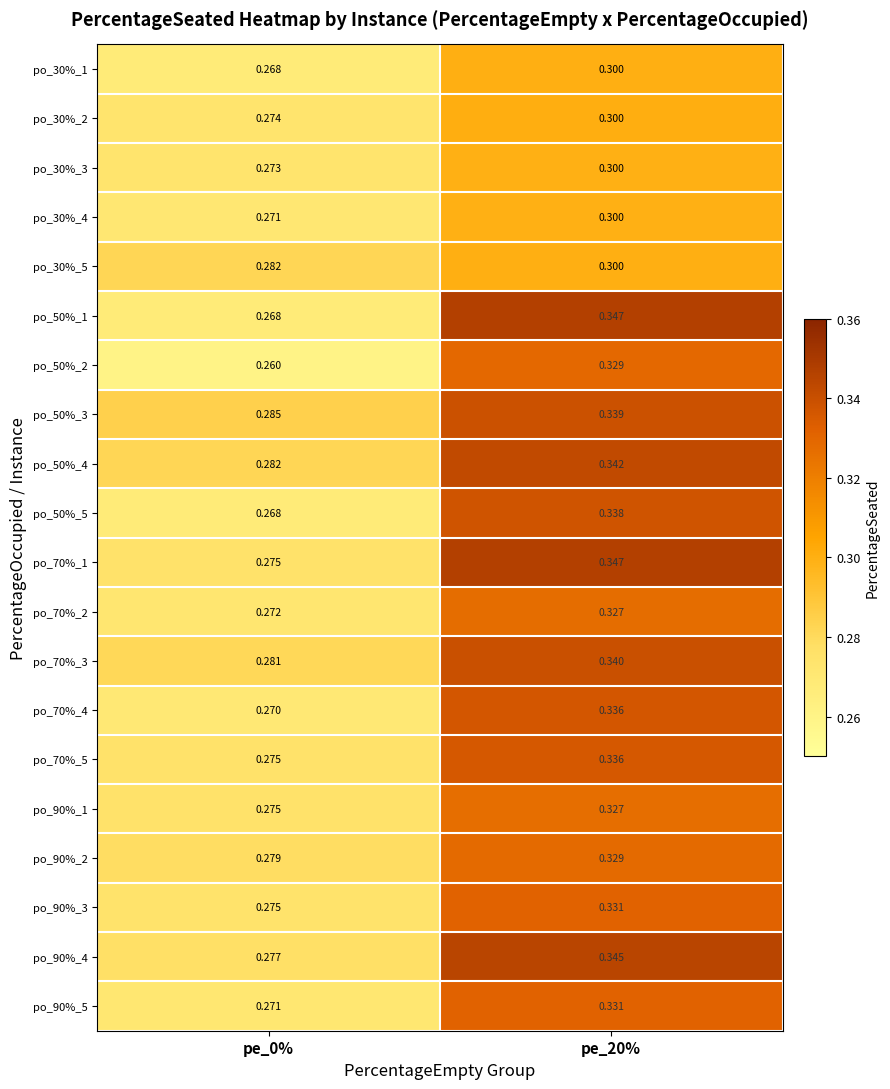

Count the number of categories in the chart.

2